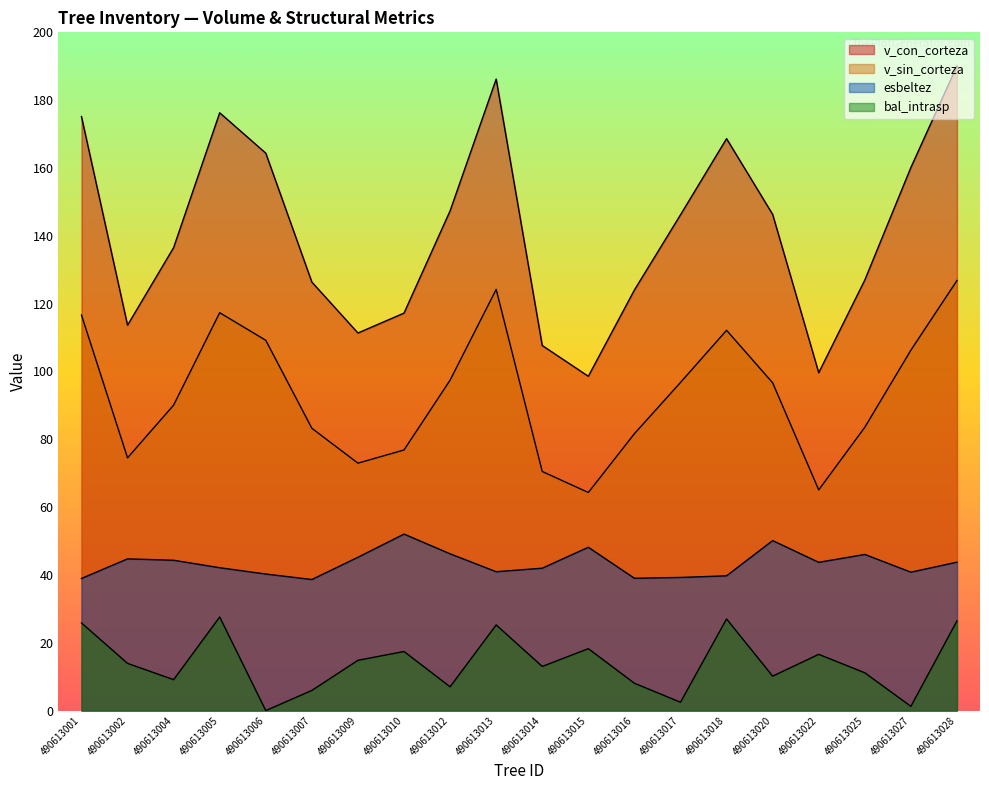

List the labels in order of esbeltez value, largest first.

490613010, 490613020, 490613015, 490613012, 490613025, 490613009, 490613002, 490613004, 490613028, 490613022, 490613005, 490613014, 490613013, 490613027, 490613006, 490613018, 490613017, 490613016, 490613001, 490613007